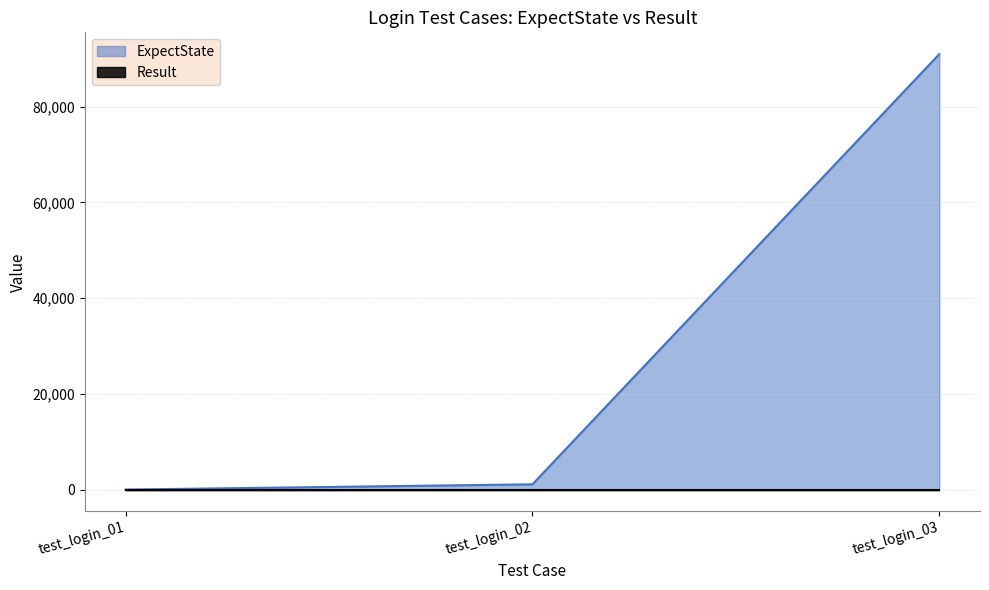

Reading left to right, transcribe all the data shown in this chart.

test_login_01=0	test_login_02=1101	test_login_03=91006